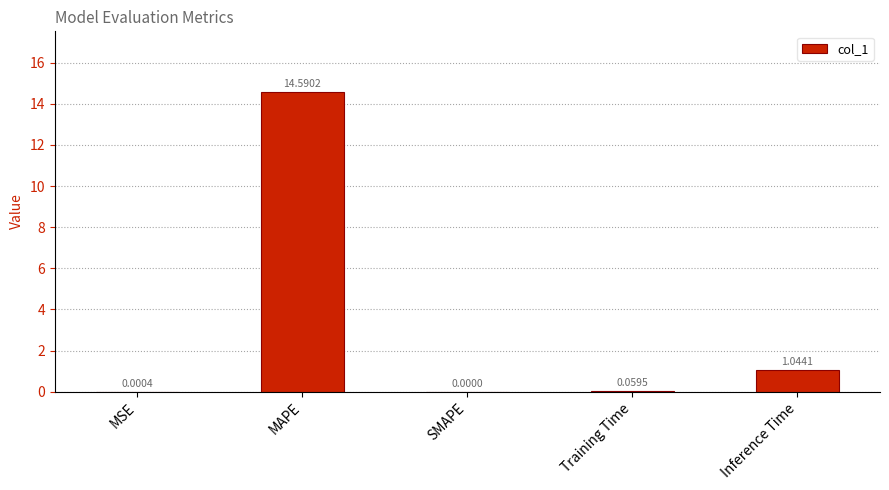

Where is the data nearest to the value 7?

Inference Time